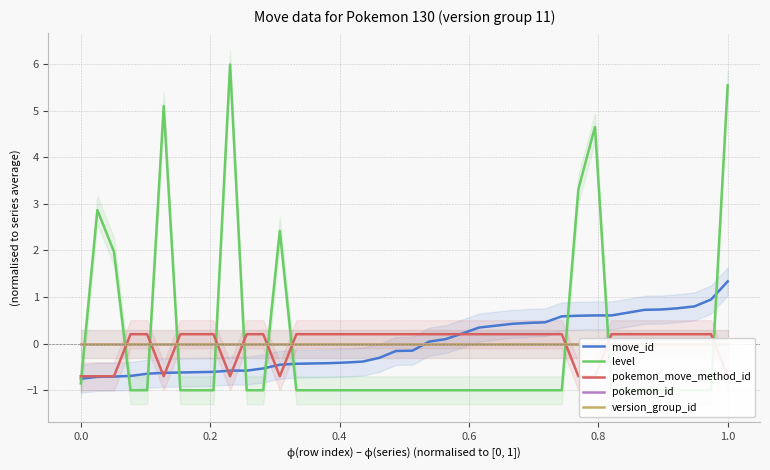

Does the chart display data point markers on the line(s)?

No